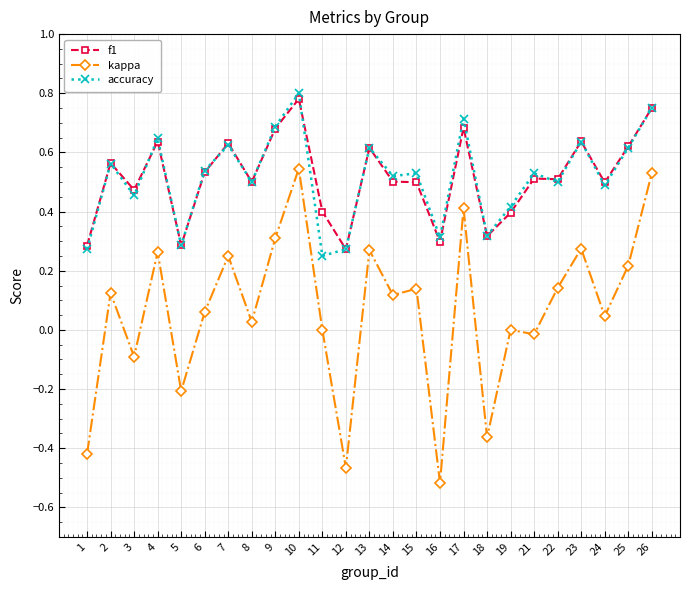

Is the value of f1 at 14 greater than the value of kappa at 16?

Yes